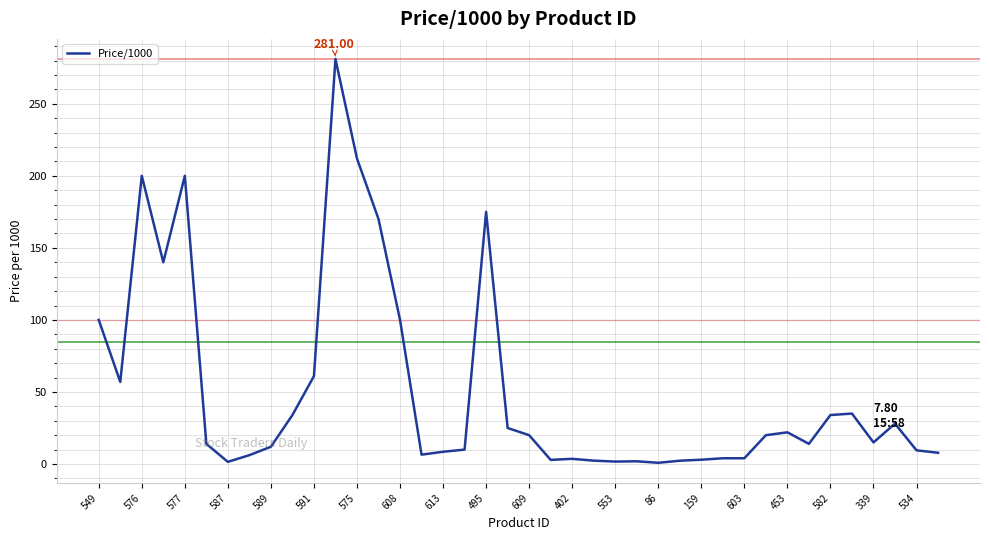

What is the sum of all values?

2045.5